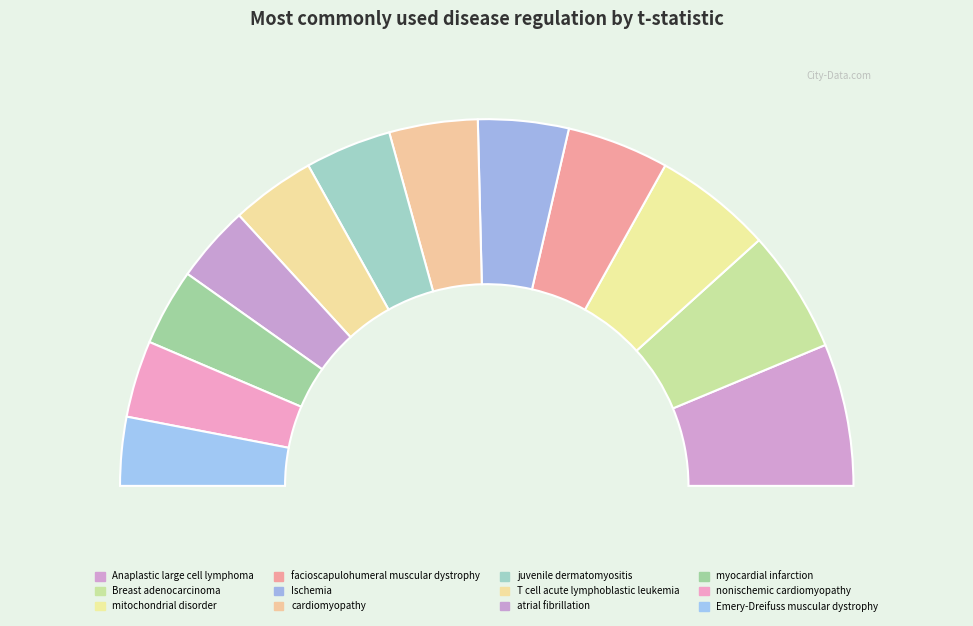

Is the sum of cardiomyopathy and Ischemia greater than half?

No